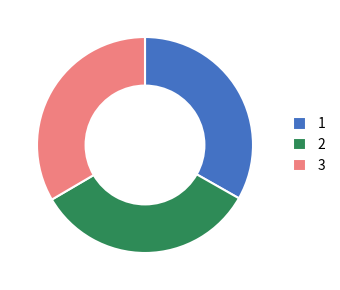

What is the ratio of the value at 3 to the value at 1?

1.0